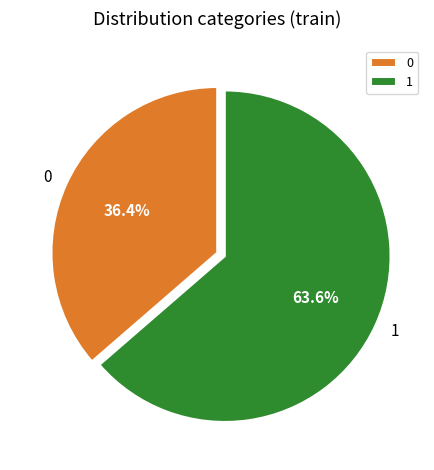

Is it true that 0 is 36% of the pie?

True